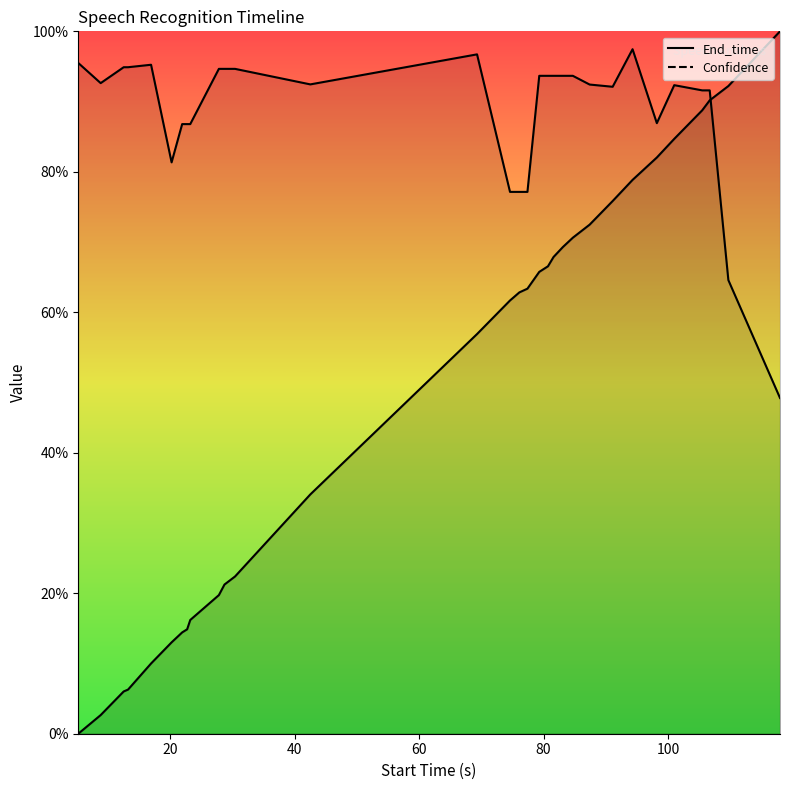

What is the label of the 20th point from the right?

30.4